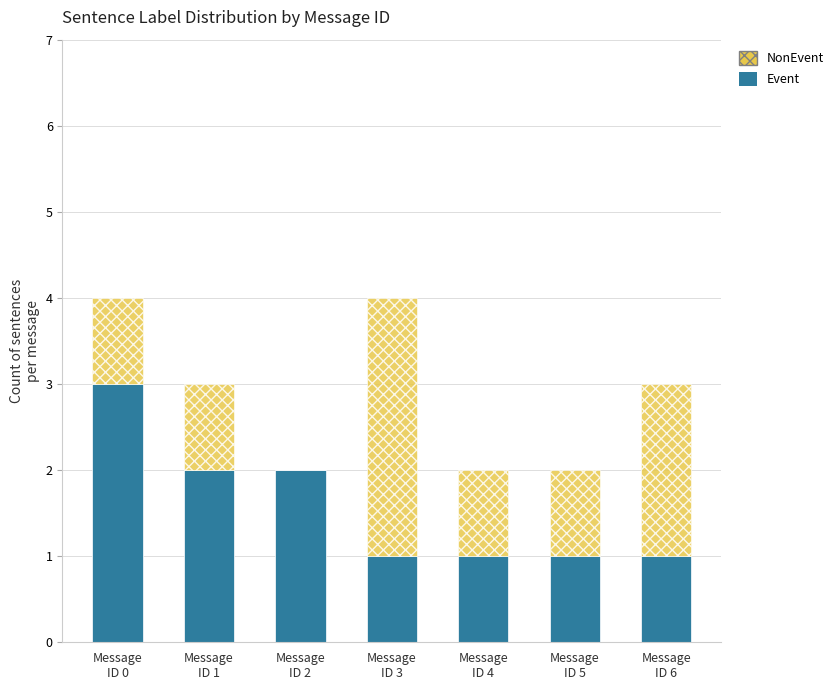

Are the bars horizontal?

No